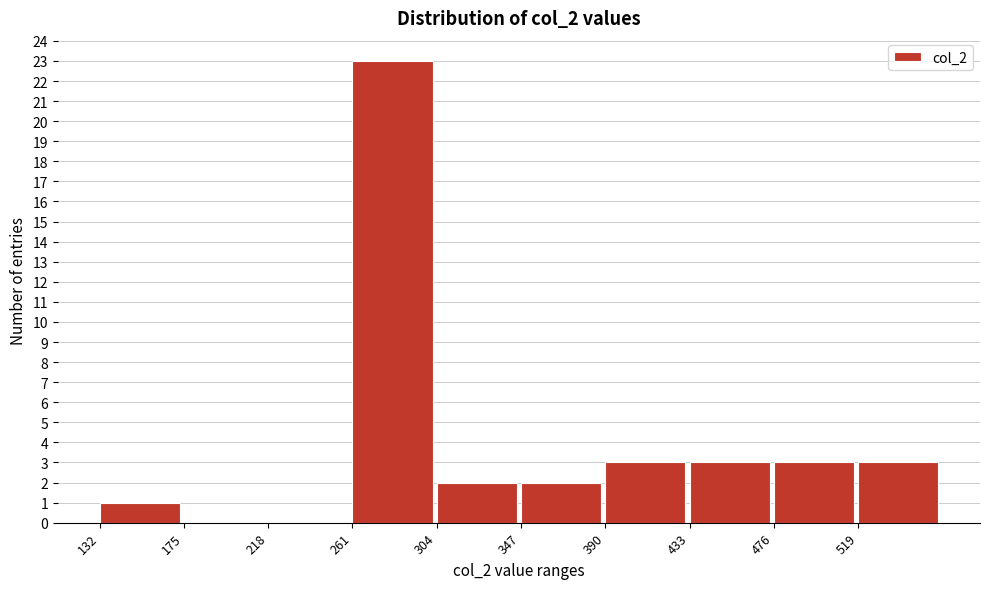

How tall is the bar that spans 435 to 475 on the x-axis? Neither the bar edges nor the heights are printed on the chart, so give them approximately, as read against the axes.

3